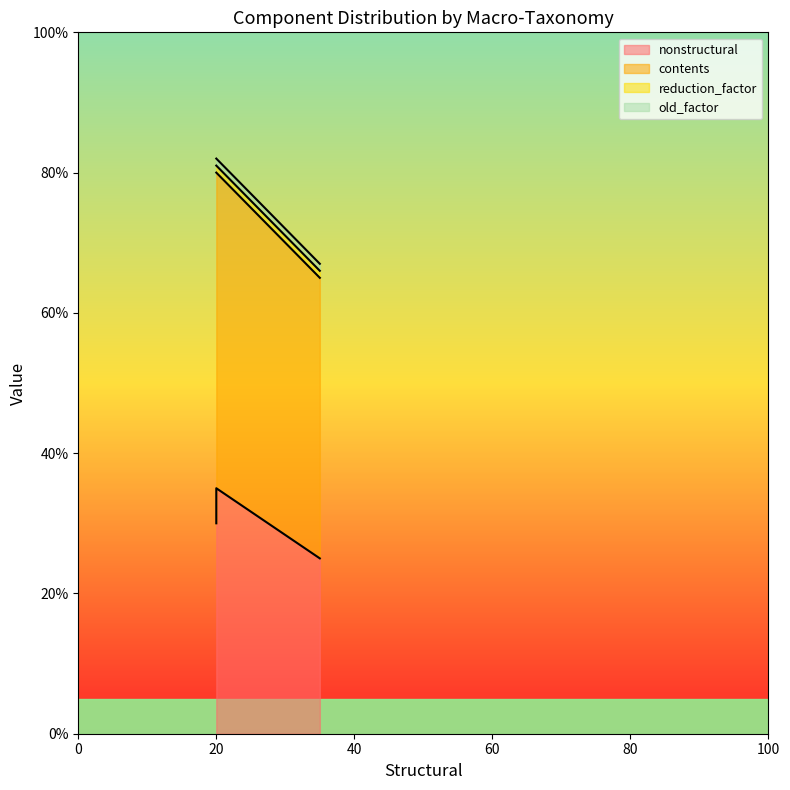

True or false: old_factor and reduction_factor intersect in this chart.

False